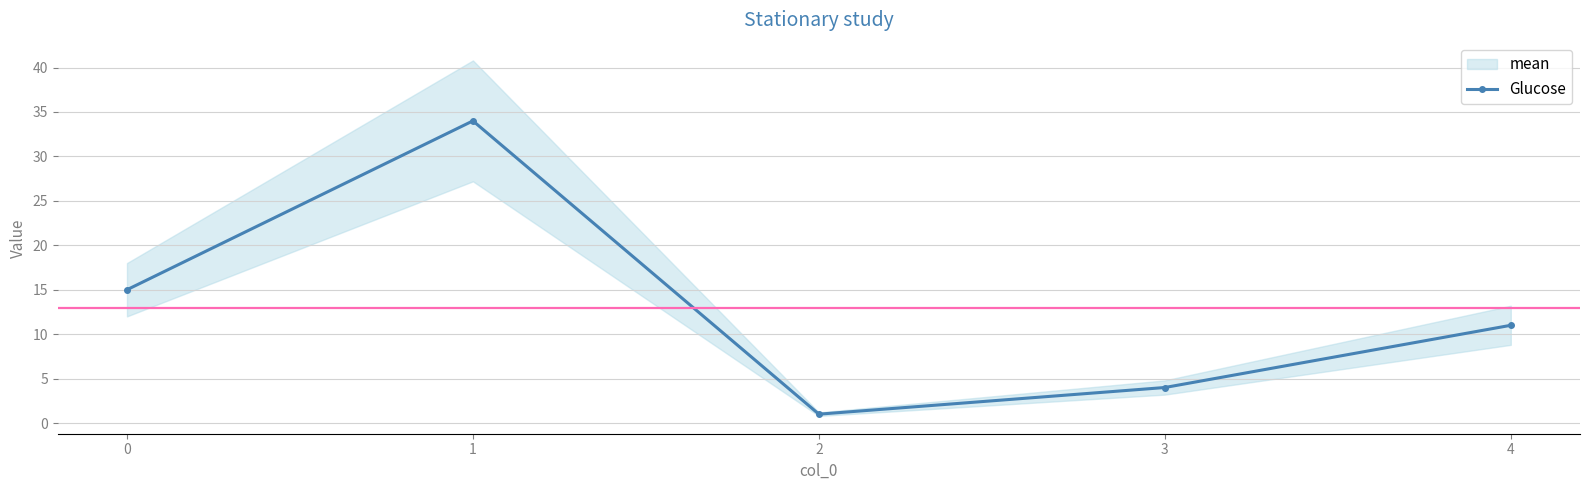

The value of Glucose at 1 is 34. True or false?

True